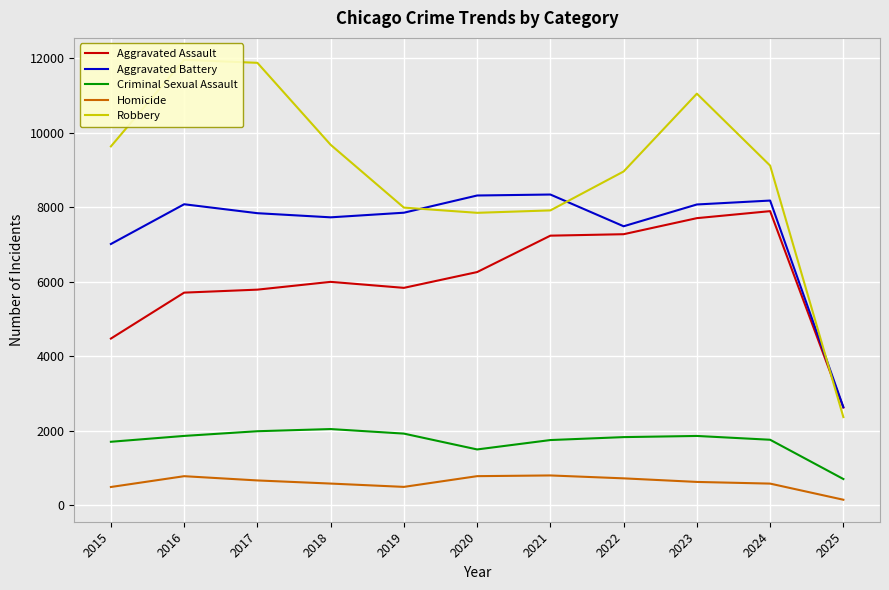

List the series in order of their peak value, highest first.

Robbery, Aggravated Battery, Aggravated Assault, Criminal Sexual Assault, Homicide